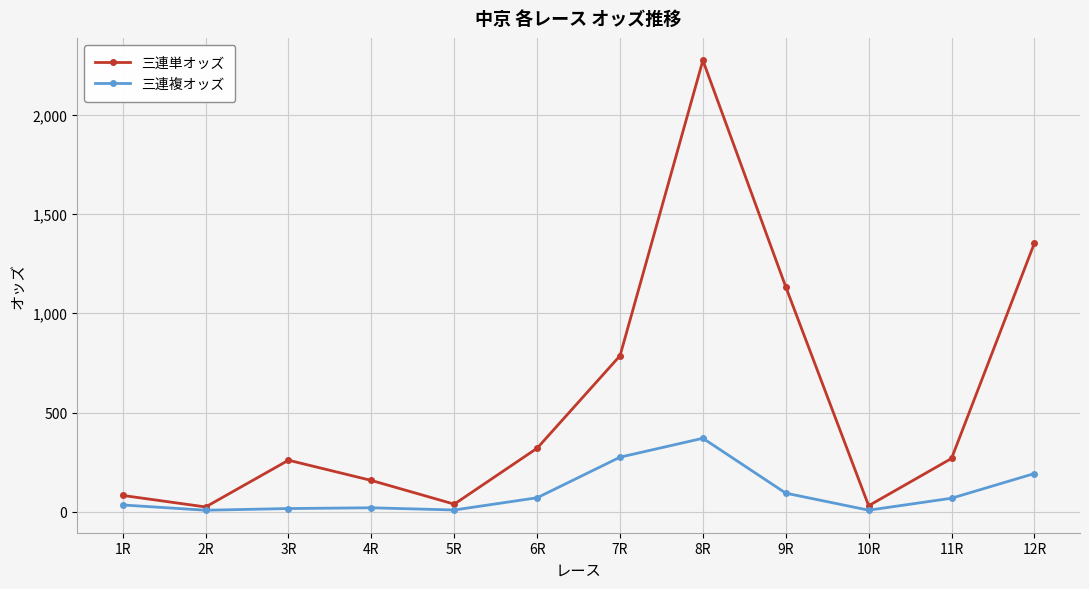

The value of 三連単オッズ at 6R is 320.2. True or false?

True